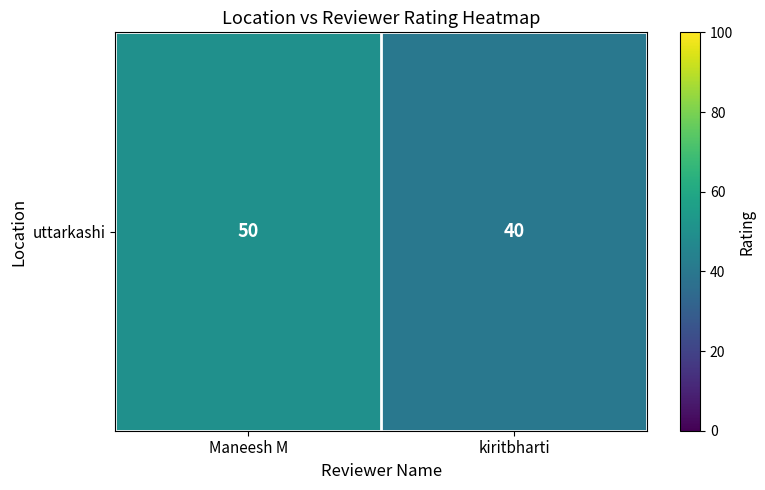

Reading left to right, transcribe all the data shown in this chart.

50	40